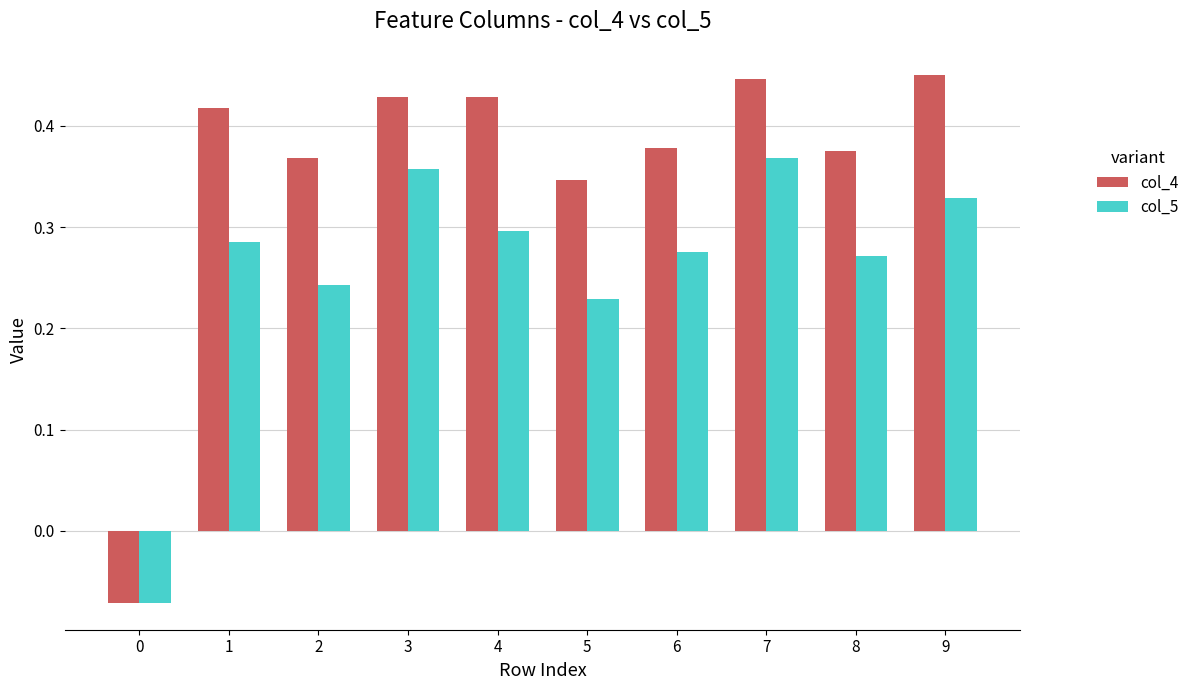

At 9, list the series in order from largest to smallest.

col_4, col_5